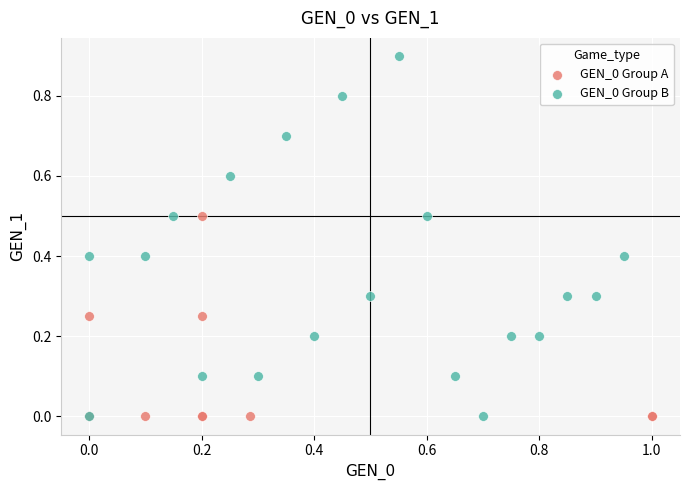

Which series has the widest spread of Y values?

GEN_0 Group B